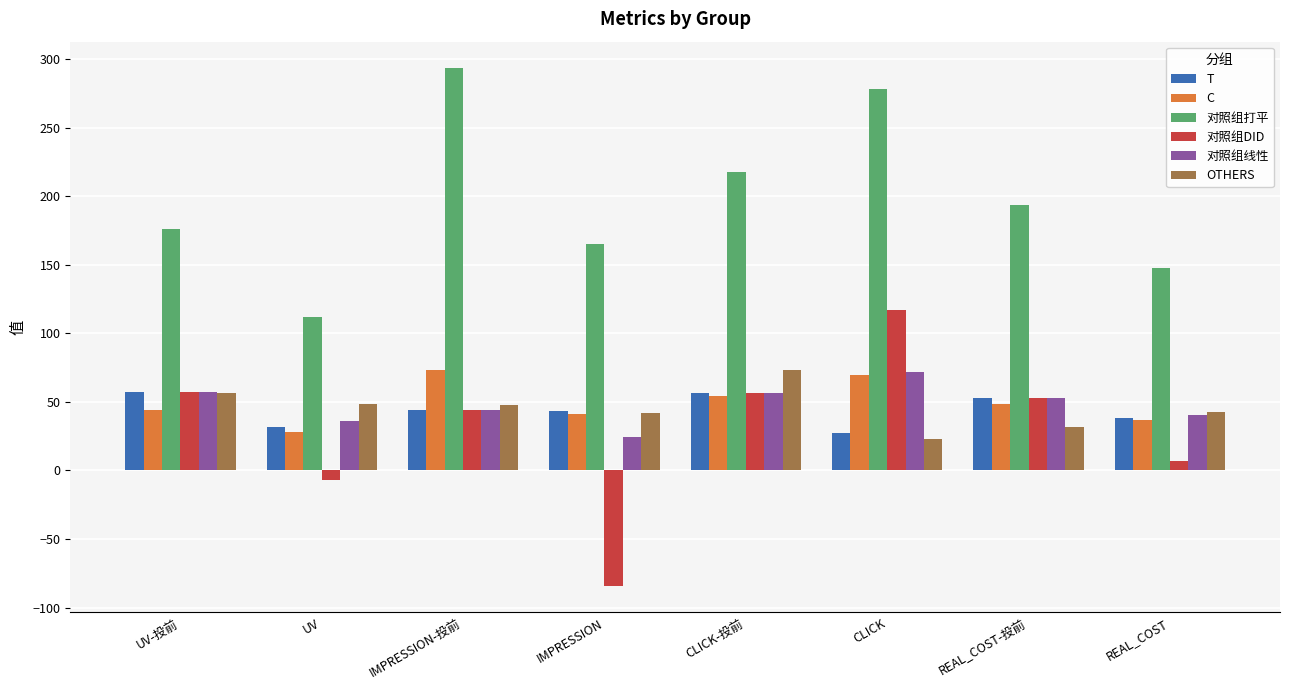

Rank the categories by 对照组打平 value from lowest to highest.

UV, REAL_COST, IMPRESSION, UV-投前, REAL_COST-投前, CLICK-投前, CLICK, IMPRESSION-投前